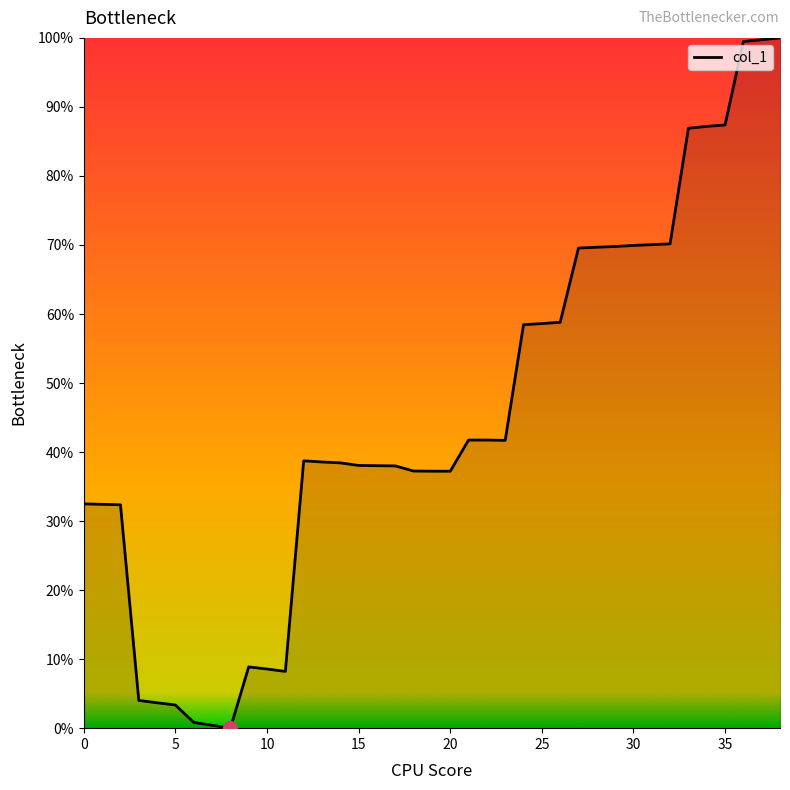

What is the maximum value shown in the chart?

1.0